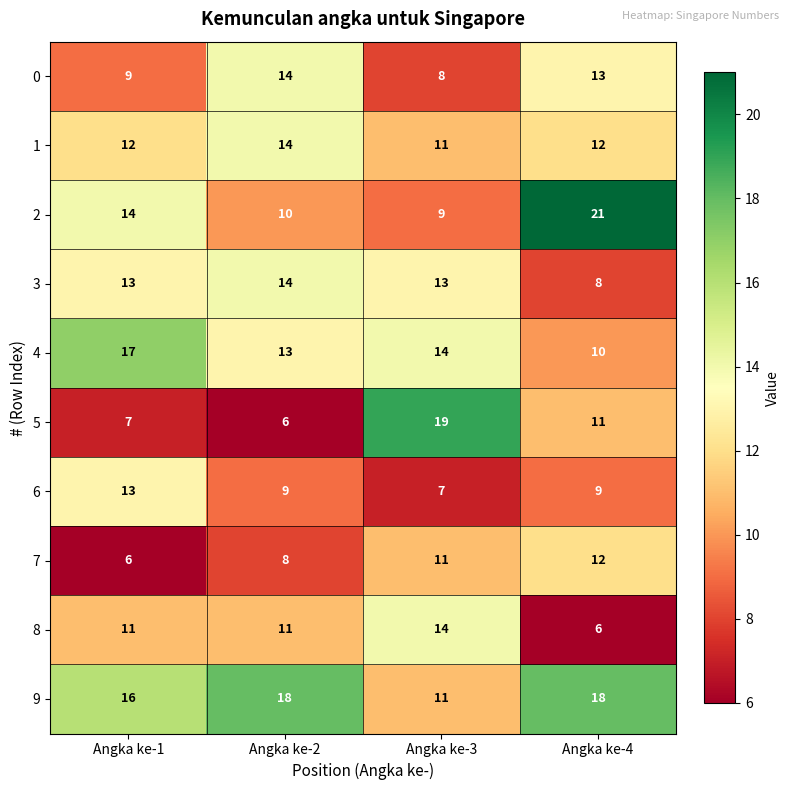

Which series has the widest spread of values?

5